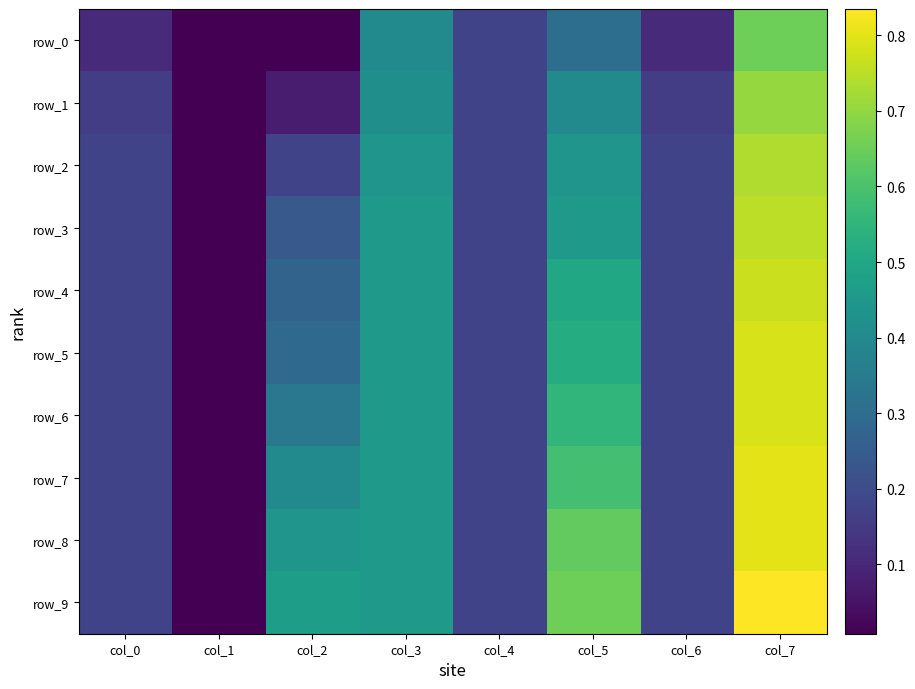

How many distinct data groups are displayed?

10